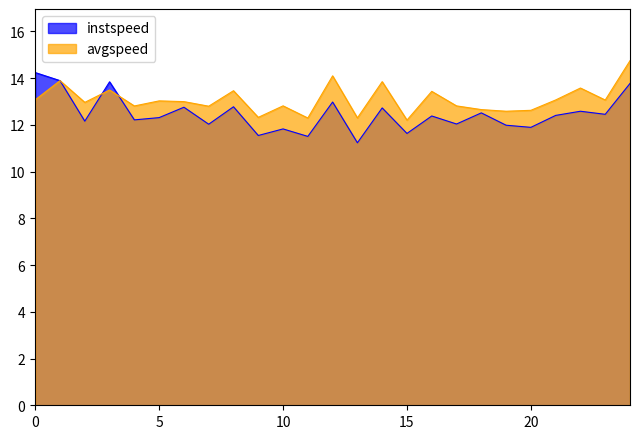

How many interior local valleys does the avgspeed series have?

9